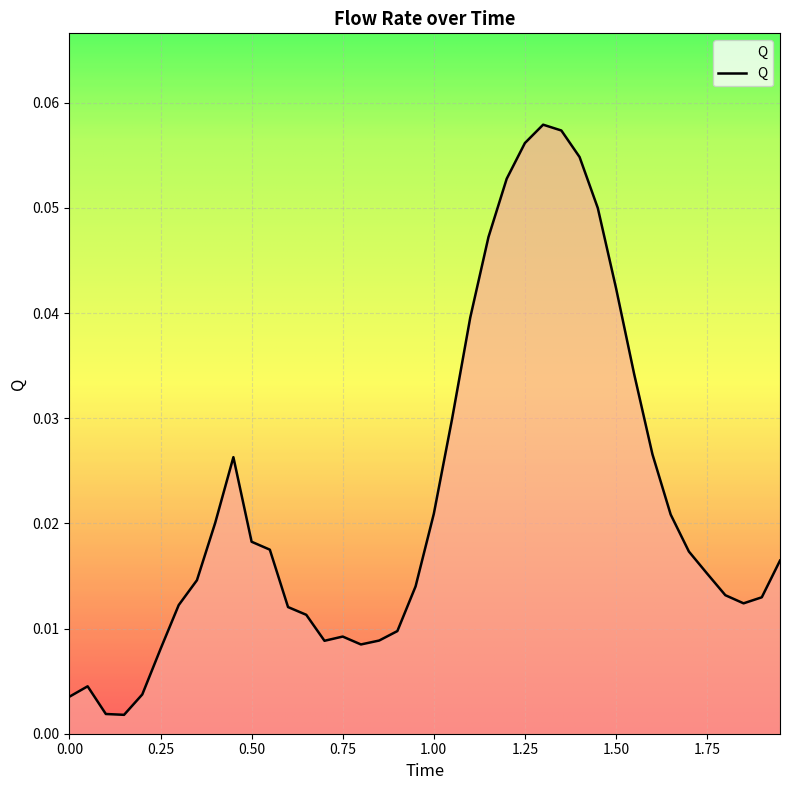

What is the sum of all values?

0.9